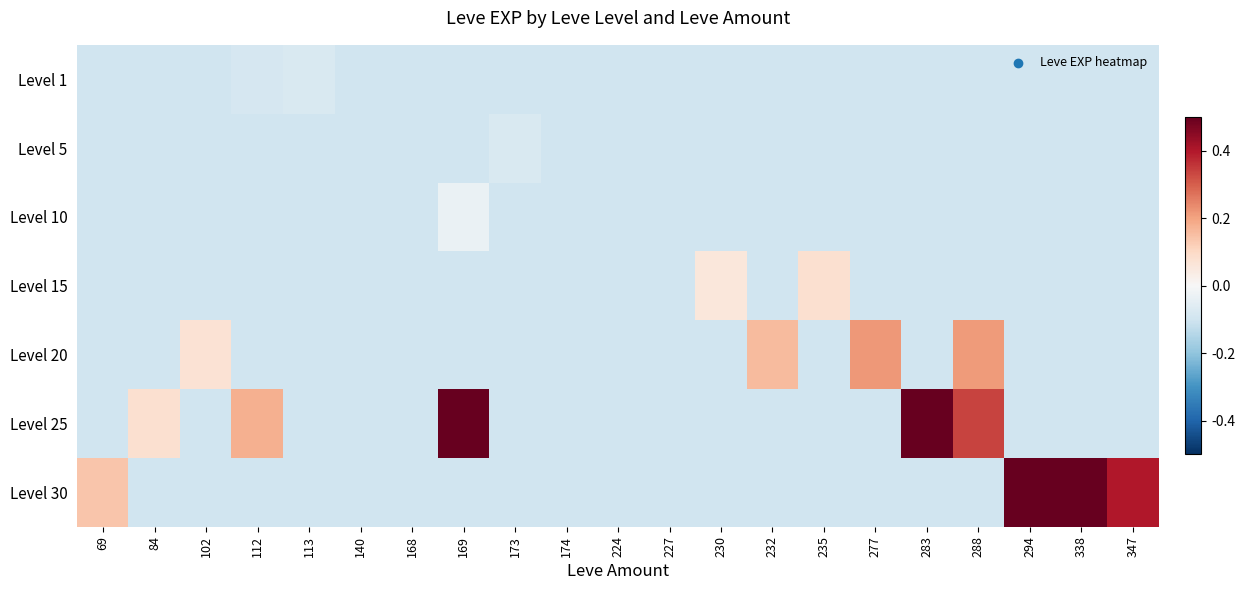

Reading left to right, transcribe all the data shown in this chart.

Level 1: 69=-0.1	84=-0.1	102=-0.1	112=-0.1	113=-0.1	140=-0.1	168=-0.1	169=-0.1	173=-0.1	174=-0.1	224=-0.1	227=-0.1	230=-0.1	232=-0.1	235=-0.1	277=-0.1	283=-0.1	288=-0.1	294=-0.1	338=-0.1	347=-0.1
Level 5: 69=-0.1	84=-0.1	102=-0.1	112=-0.1	113=-0.1	140=-0.1	168=-0.1	169=-0.1	173=-0.1	174=-0.1	224=-0.1	227=-0.1	230=-0.1	232=-0.1	235=-0.1	277=-0.1	283=-0.1	288=-0.1	294=-0.1	338=-0.1	347=-0.1
Level 10: 69=-0.1	84=-0.1	102=-0.1	112=-0.1	113=-0.1	140=-0.1	168=-0.1	169=-0.0	173=-0.1	174=-0.1	224=-0.1	227=-0.1	230=-0.1	232=-0.1	235=-0.1	277=-0.1	283=-0.1	288=-0.1	294=-0.1	338=-0.1	347=-0.1
Level 15: 69=-0.1	84=-0.1	102=-0.1	112=-0.1	113=-0.1	140=-0.1	168=-0.1	169=-0.1	173=-0.1	174=-0.1	224=-0.1	227=-0.1	230=0.1	232=-0.1	235=0.1	277=-0.1	283=-0.1	288=-0.1	294=-0.1	338=-0.1	347=-0.1
Level 20: 69=-0.1	84=-0.1	102=0.1	112=-0.1	113=-0.1	140=-0.1	168=-0.1	169=-0.1	173=-0.1	174=-0.1	224=-0.1	227=-0.1	230=-0.1	232=0.2	235=-0.1	277=0.2	283=-0.1	288=0.2	294=-0.1	338=-0.1	347=-0.1
Level 25: 69=-0.1	84=0.1	102=-0.1	112=0.2	113=-0.1	140=-0.1	168=-0.1	169=0.6	173=-0.1	174=-0.1	224=-0.1	227=-0.1	230=-0.1	232=-0.1	235=-0.1	277=-0.1	283=0.6	288=0.3	294=-0.1	338=-0.1	347=-0.1
Level 30: 69=0.1	84=-0.1	102=-0.1	112=-0.1	113=-0.1	140=-0.1	168=-0.1	169=-0.1	173=-0.1	174=-0.1	224=-0.1	227=-0.1	230=-0.1	232=-0.1	235=-0.1	277=-0.1	283=-0.1	288=-0.1	294=0.9	338=0.7	347=0.4